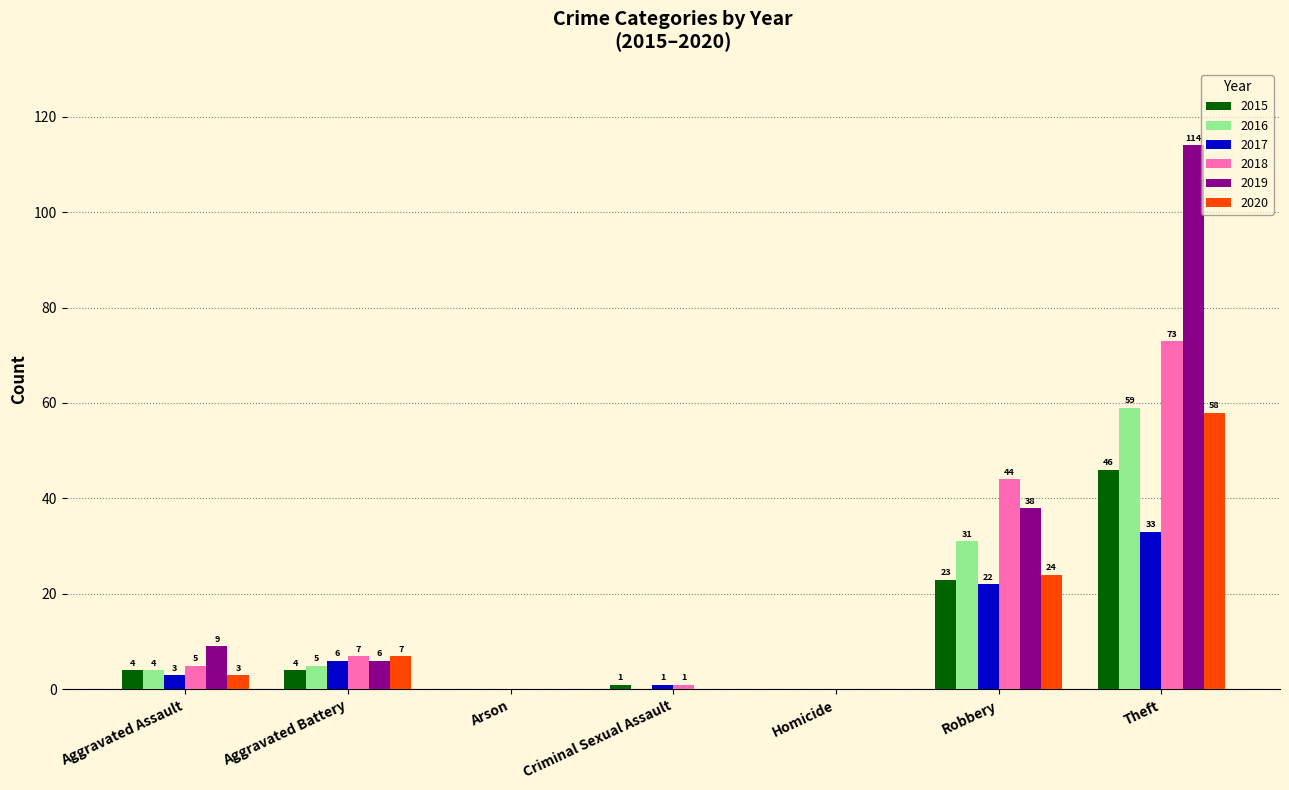

Which series has the largest range (max minus min)?

2019